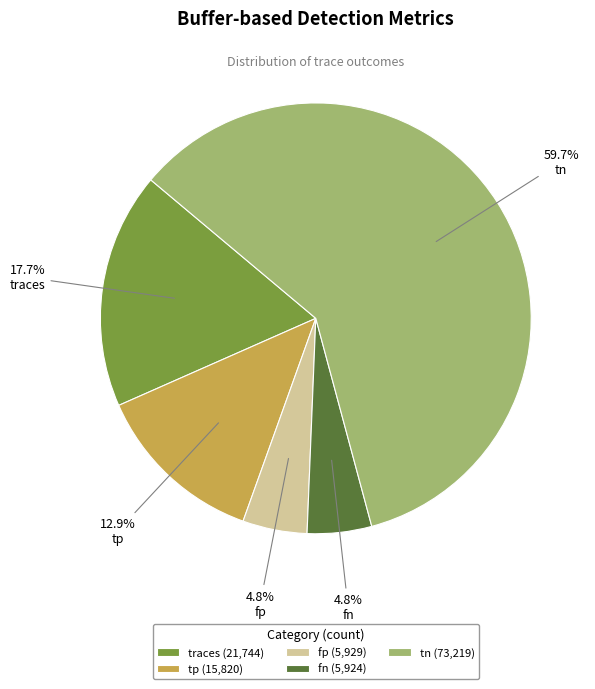

Which category accounts for the majority?

tn